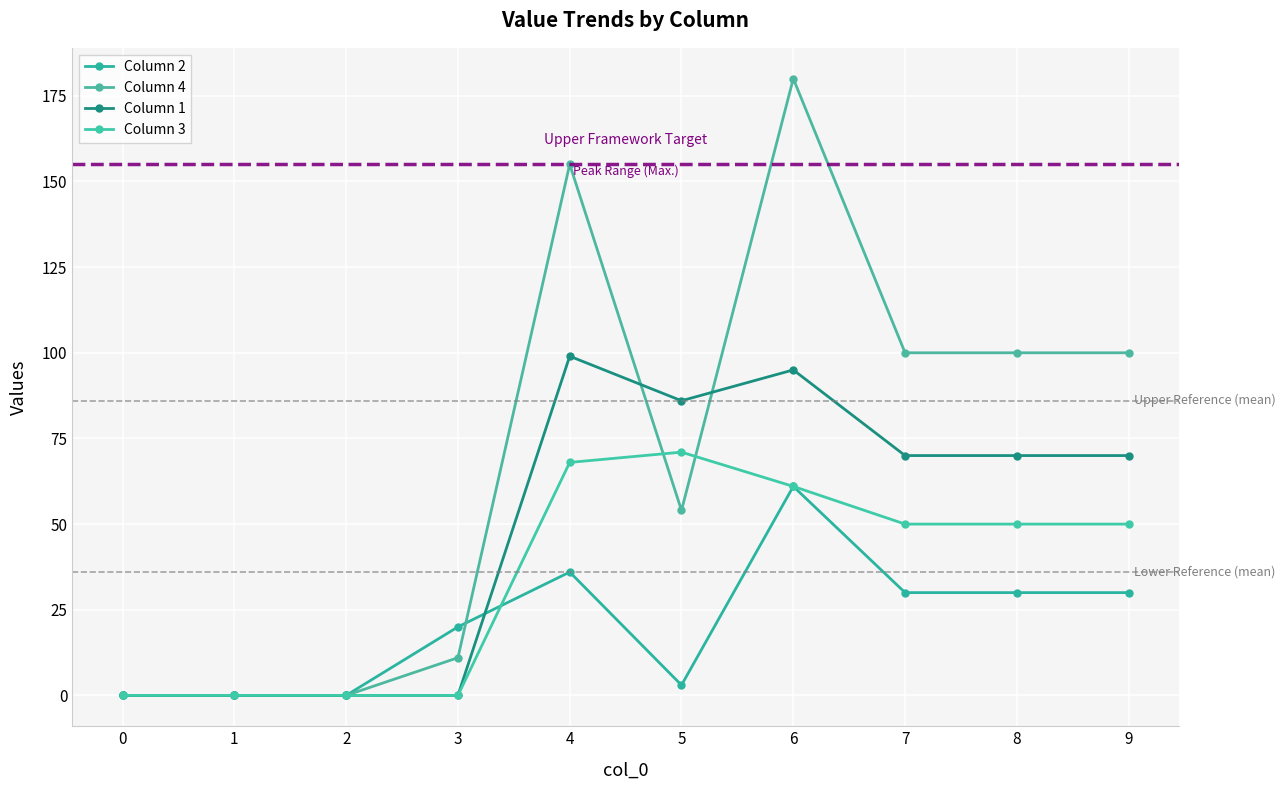

Reading left to right, extract all data points from this chart.

Column 2: 0	0	0	20	36	3	61	30	30	30
Column 4: 0	0	0	11	155	54	180	100	100	100
Column 1: 0	0	0	0	99	86	95	70	70	70
Column 3: 0	0	0	0	68	71	61	50	50	50